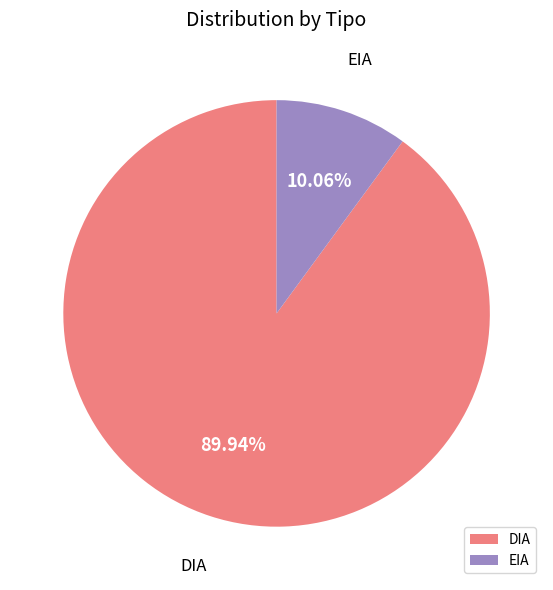

What is the majority slice?

DIA